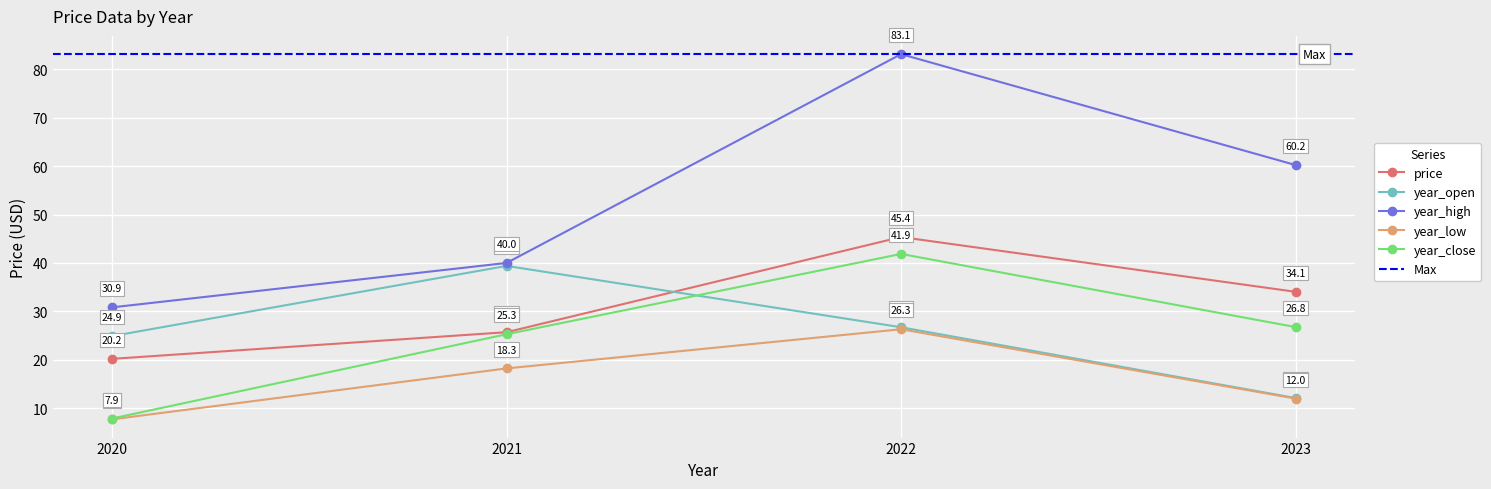

True or false: year_open and year_low cross at least once.

False